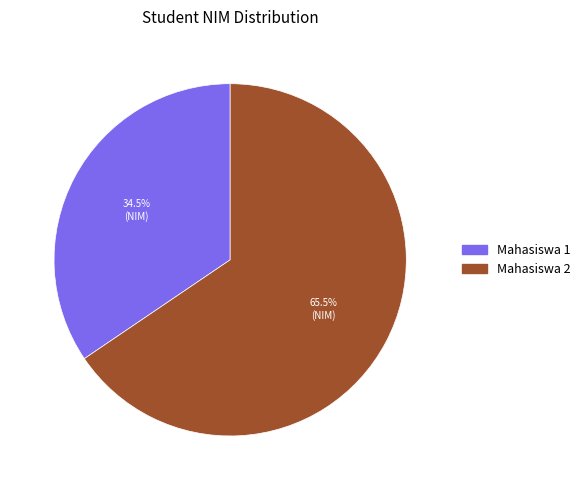

What is the majority slice?

Mahasiswa 2